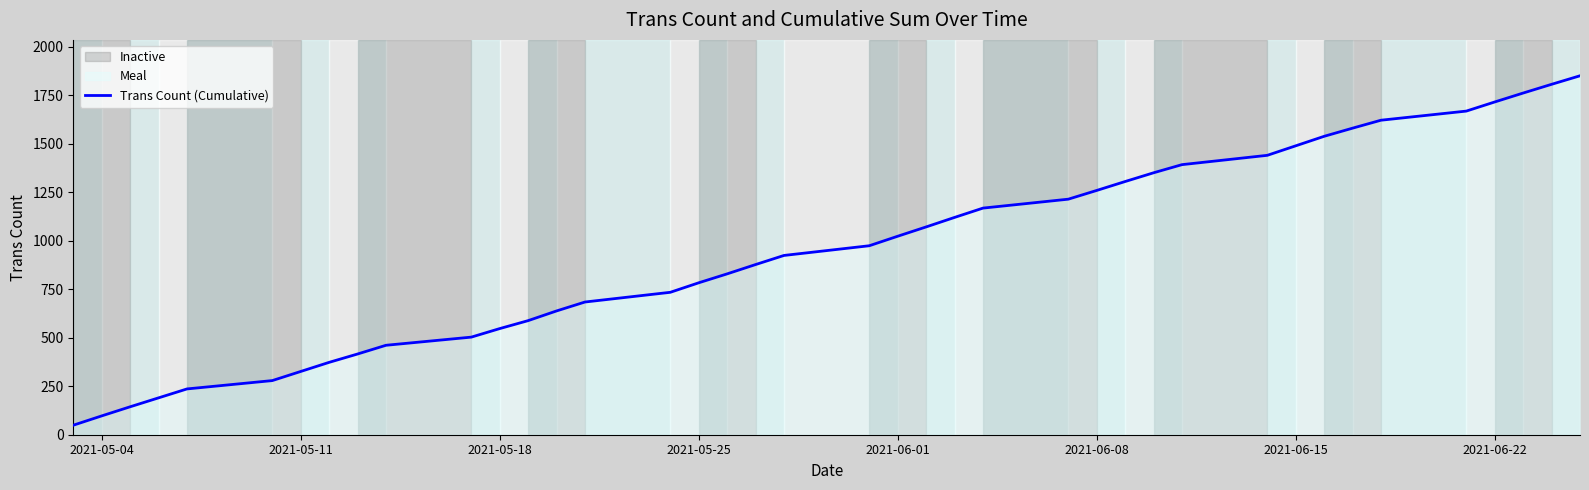

True or false: the data has more than 2 interior local peaks.

False